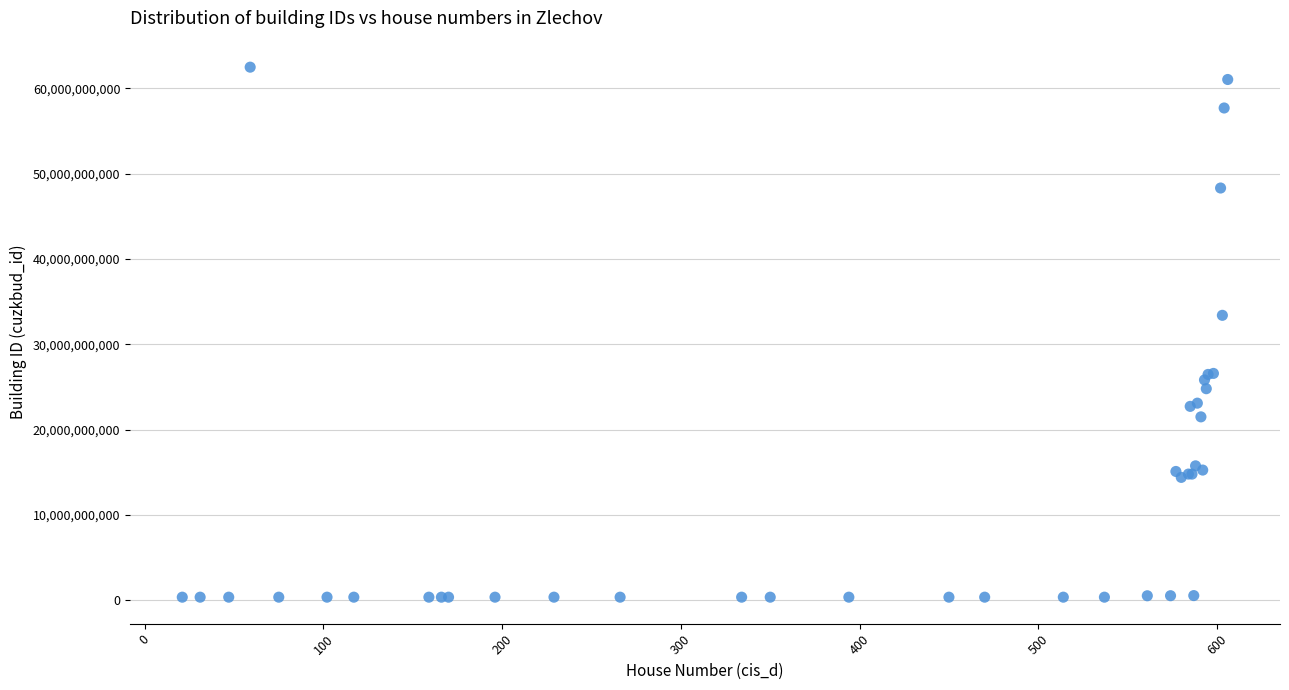

What Y value in the scatter plot is closest to 31438033360?

33412943010